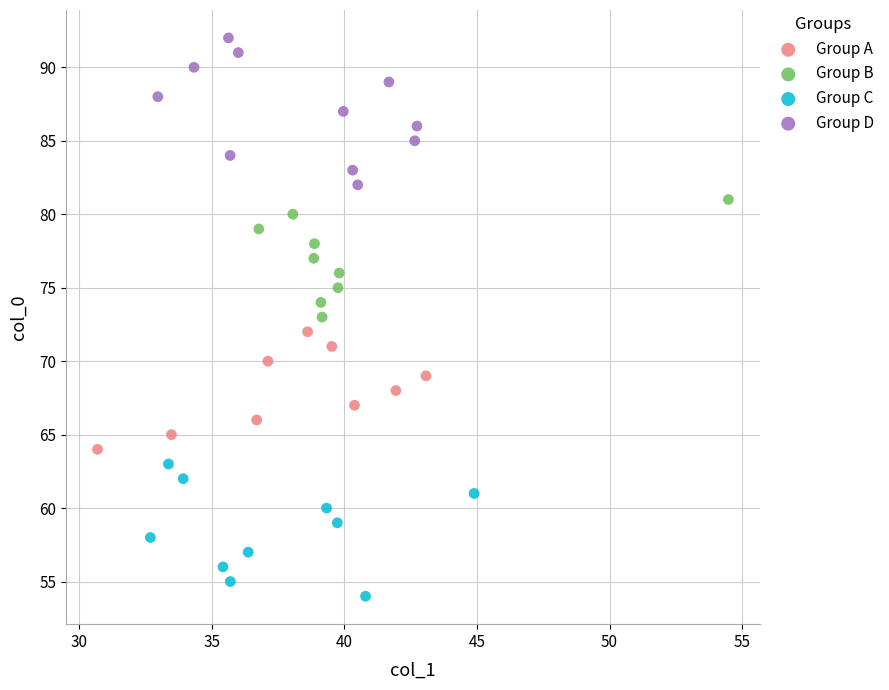

Which series reaches the minimum Y coordinate?

Group C